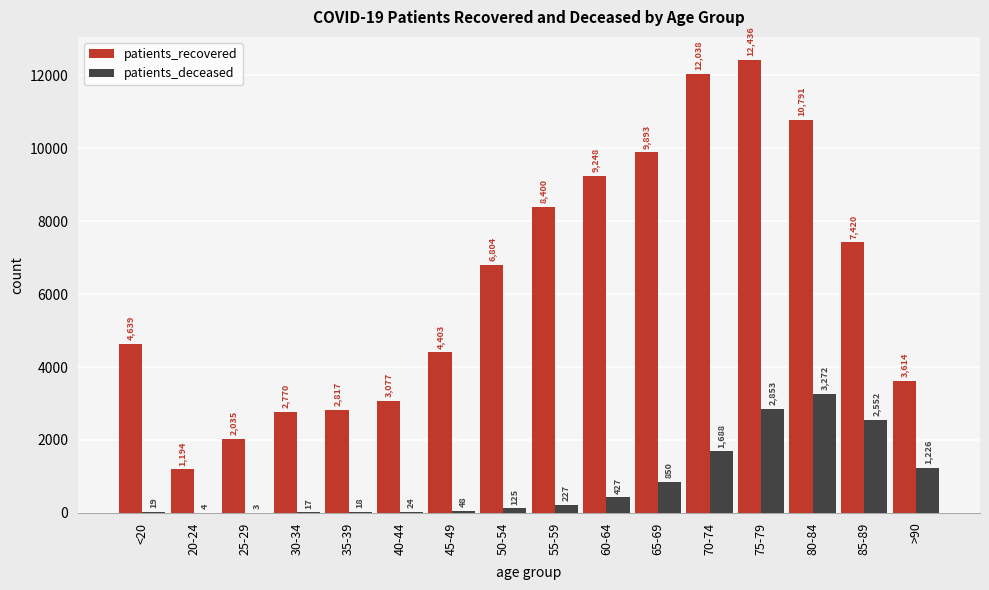

Reading left to right, extract all data points from this chart.

patients_recovered: <20=4639	20-24=1194	25-29=2035	30-34=2770	35-39=2817	40-44=3077	45-49=4403	50-54=6804	55-59=8400	60-64=9248	65-69=9893	70-74=12038	75-79=12436	80-84=10791	85-89=7420	>90=3614
patients_deceased: <20=19	20-24=4	25-29=3	30-34=17	35-39=18	40-44=24	45-49=48	50-54=125	55-59=227	60-64=427	65-69=850	70-74=1688	75-79=2853	80-84=3272	85-89=2552	>90=1226